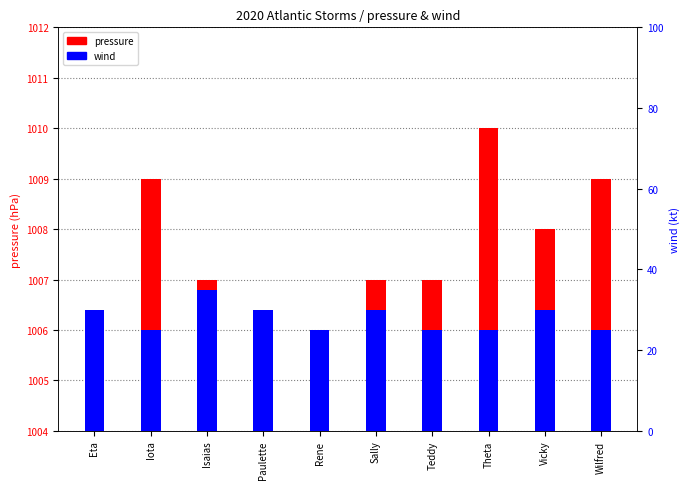

How many data points does each series have?

10